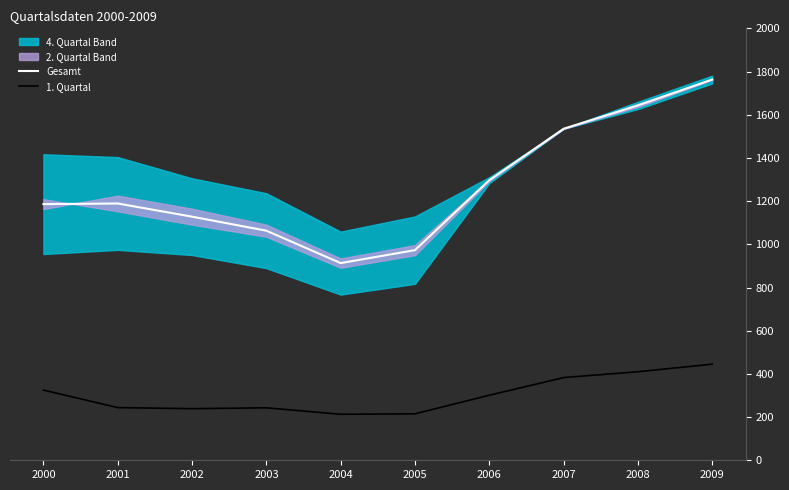

Reading left to right, what are all the values shown in this chart?

Gesamt: 2000=1186.0	2001=1189.0	2002=1128.0	2003=1063.0	2004=913.0	2005=973.0	2006=1297.0	2007=1535.0	2008=1643.0	2009=1763.0
1. Quartal: 2000=325.0	2001=244.0	2002=239.0	2003=243.0	2004=213.0	2005=215.0	2006=301.0	2007=383.0	2008=410.0	2009=445.0